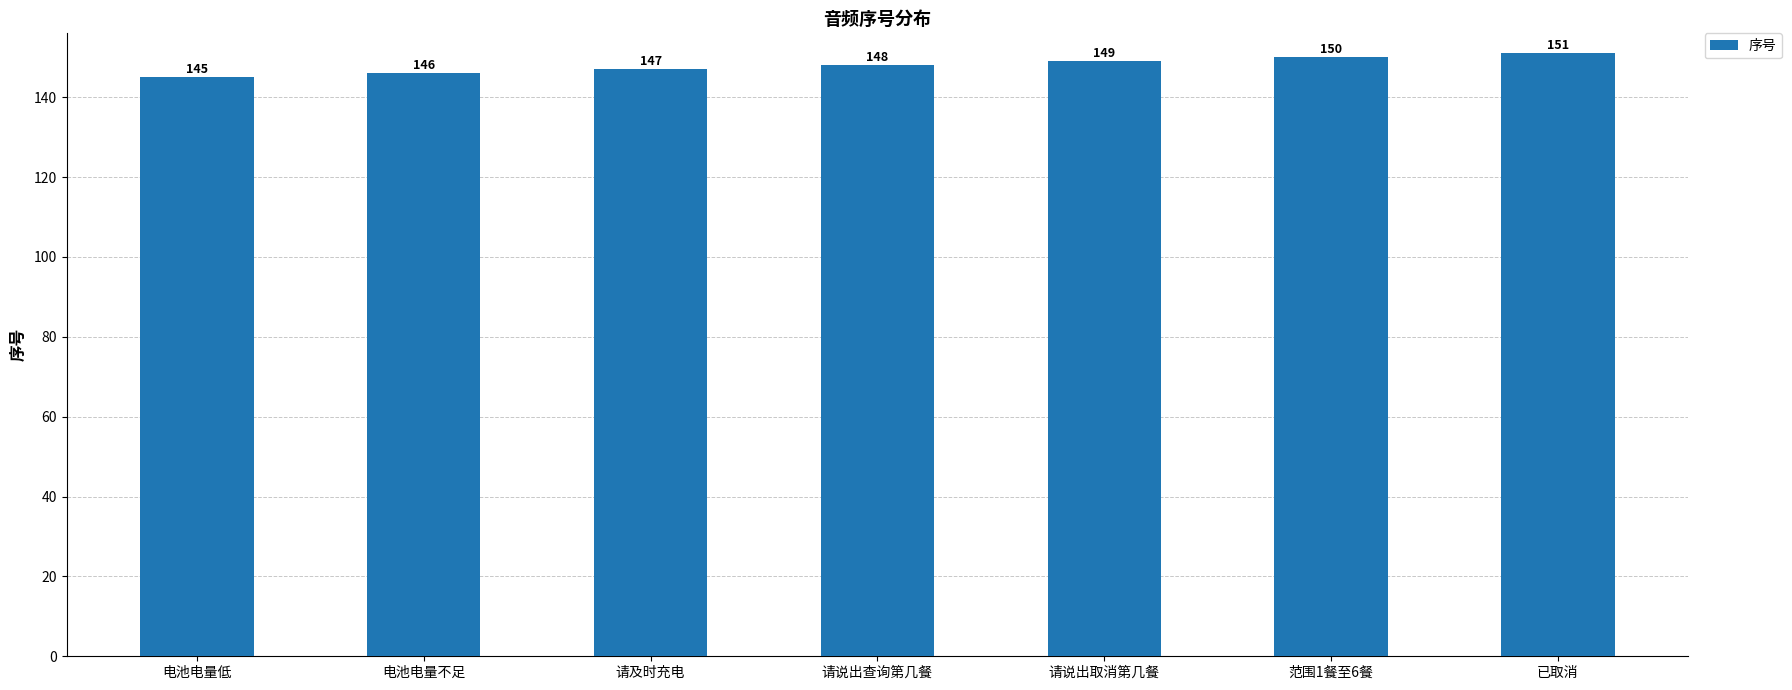

Which label corresponds to the largest value in the chart?

已取消